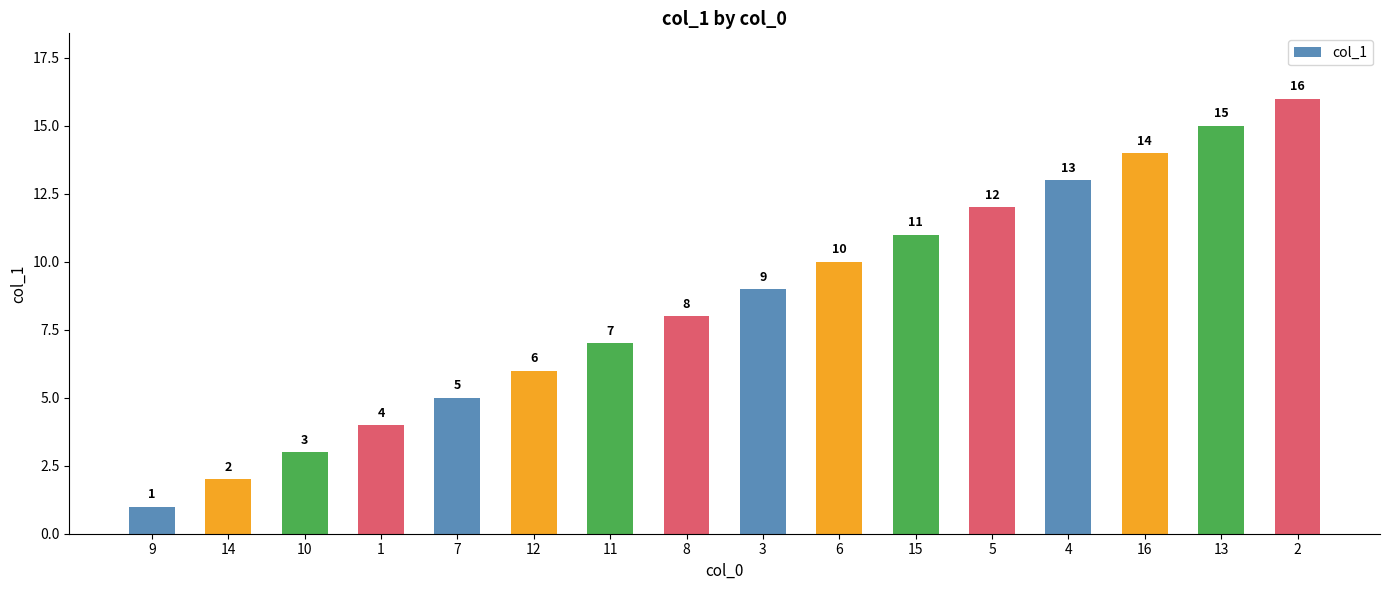

What is the change in value from 14 to 16?

+12